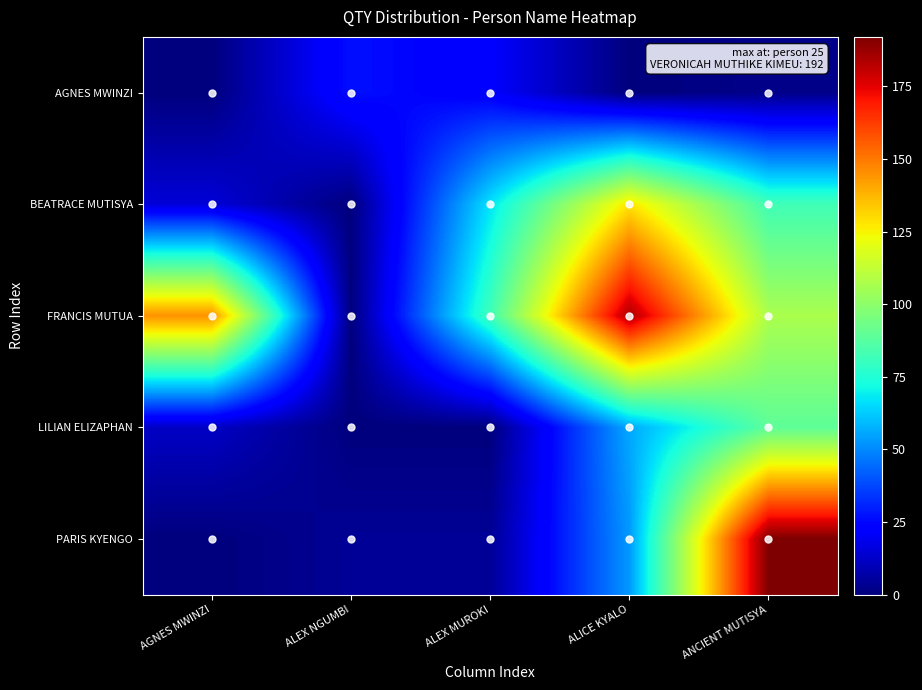

Reading right to left, transcribe all the data shown in this chart.

AGNES MWINZI: ANCIENT MUTISYA=2	ALICE KYALO=0	ALEX MUROKI=22	ALEX NGUMBI=27	AGNES MWINZI=0
BEATRACE MUTISYA: ANCIENT MUTISYA=82	ALICE KYALO=128	ALEX MUROKI=67	ALEX NGUMBI=0	AGNES MWINZI=15
FRANCIS MUTUA: ANCIENT MUTISYA=107	ALICE KYALO=184	ALEX MUROKI=82	ALEX NGUMBI=0	AGNES MWINZI=145
LILIAN ELIZAPHAN: ANCIENT MUTISYA=89	ALICE KYALO=56	ALEX MUROKI=0	ALEX NGUMBI=0	AGNES MWINZI=12
PARIS KYENGO: ANCIENT MUTISYA=192	ALICE KYALO=53	ALEX MUROKI=4	ALEX NGUMBI=4	AGNES MWINZI=0